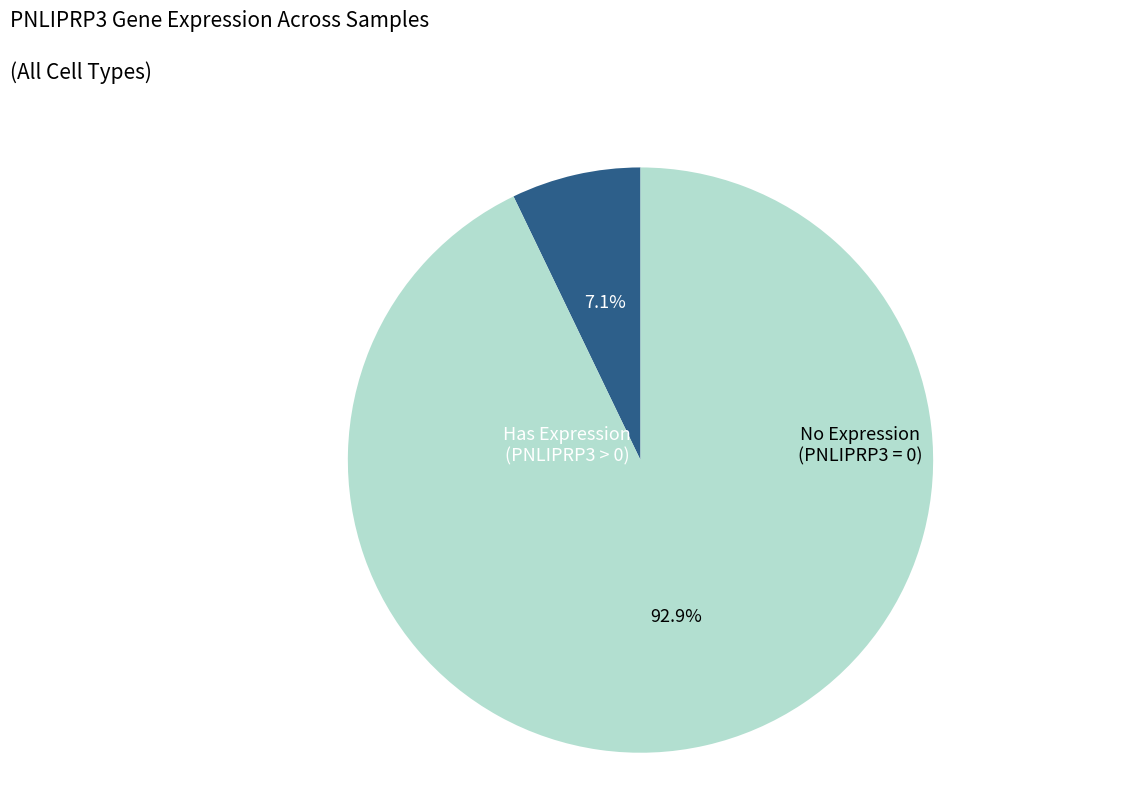

Combined, what portion of the pie is Has Expression (PNLIPRP3 > 0) and No Expression (PNLIPRP3 = 0)?

100.0%